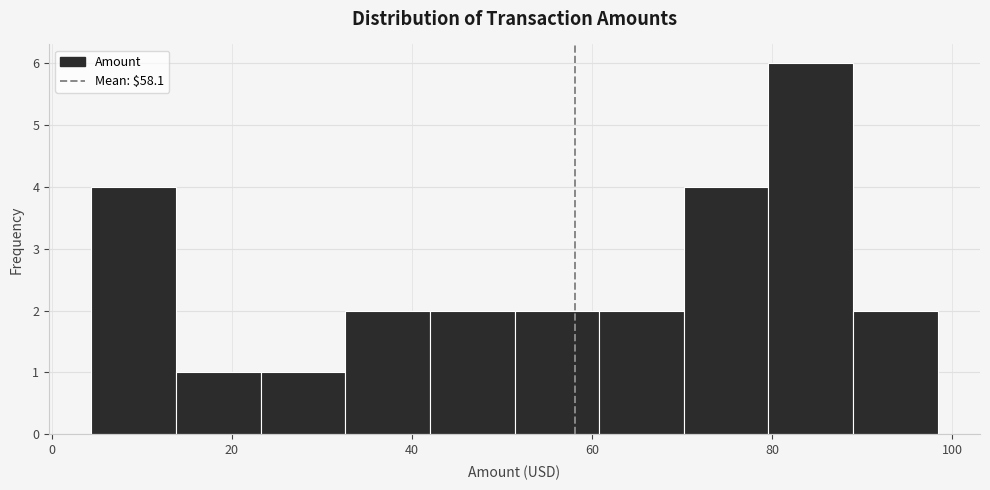

Reading left to right, list every bar in this chart as the range it spans on the x-axis followed by its height. Neither the bar edges nor the heights are printed on the chart, so give them approximately, as read against the axes.

4 to 14: 4
14 to 24: 1
24 to 32: 1
32 to 42: 2
42 to 52: 2
52 to 60: 2
60 to 70: 2
70 to 80: 4
80 to 88: 6
88 to 98: 2